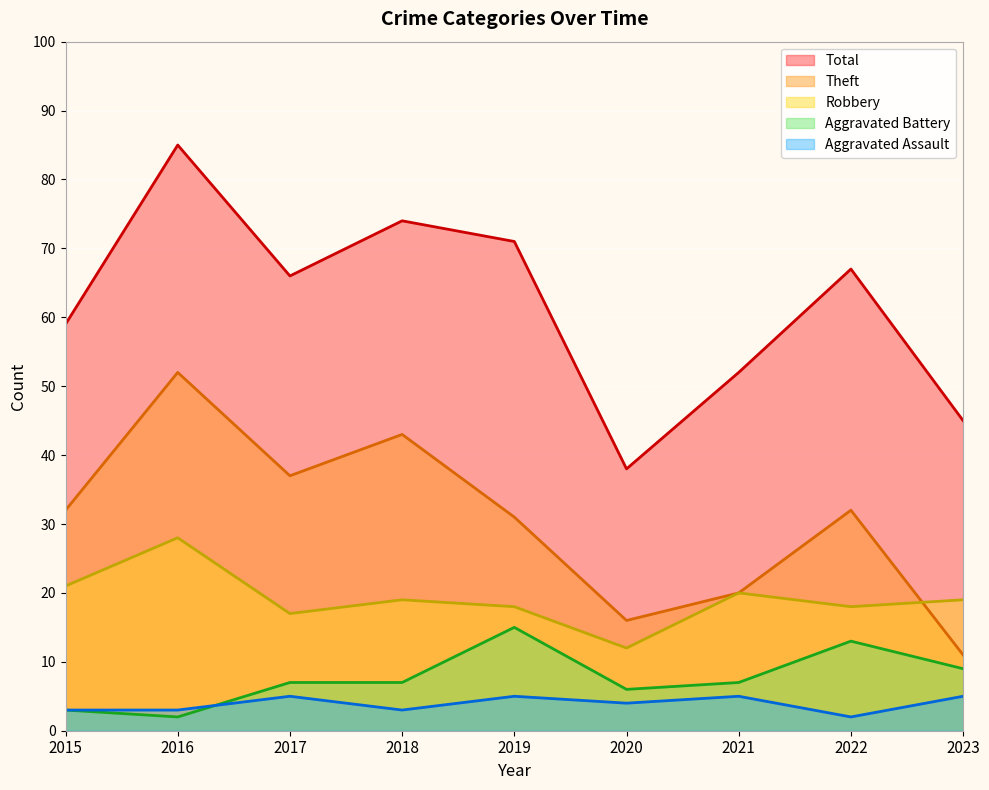

Does the chart display data point markers on the line(s)?

No